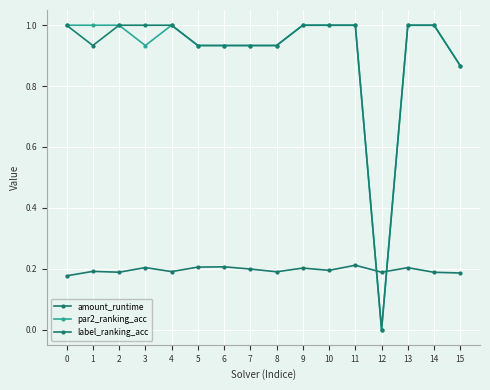

What is the difference between the second highest and second lowest values in the label_ranking_acc series?

0.1